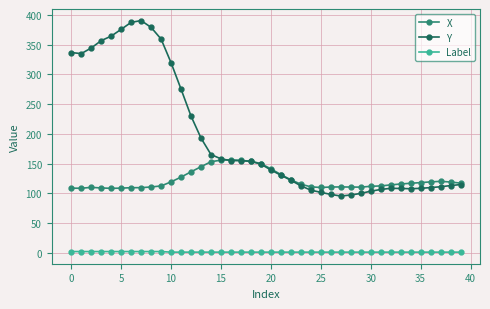

At how many categories does at least one series exceed 63?

40